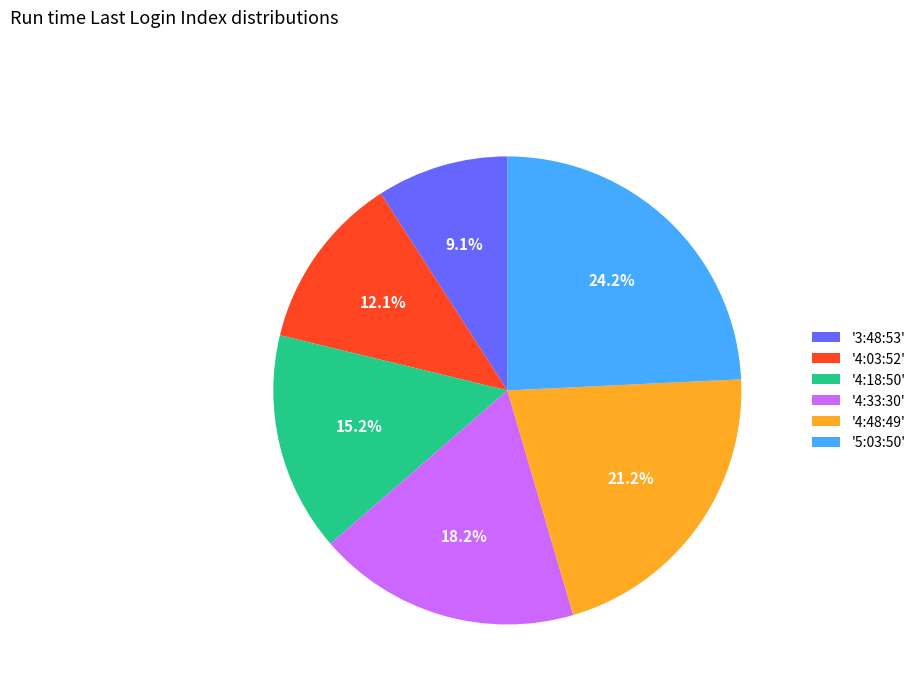

Which category has the smallest portion of the pie?

'3:48:53'